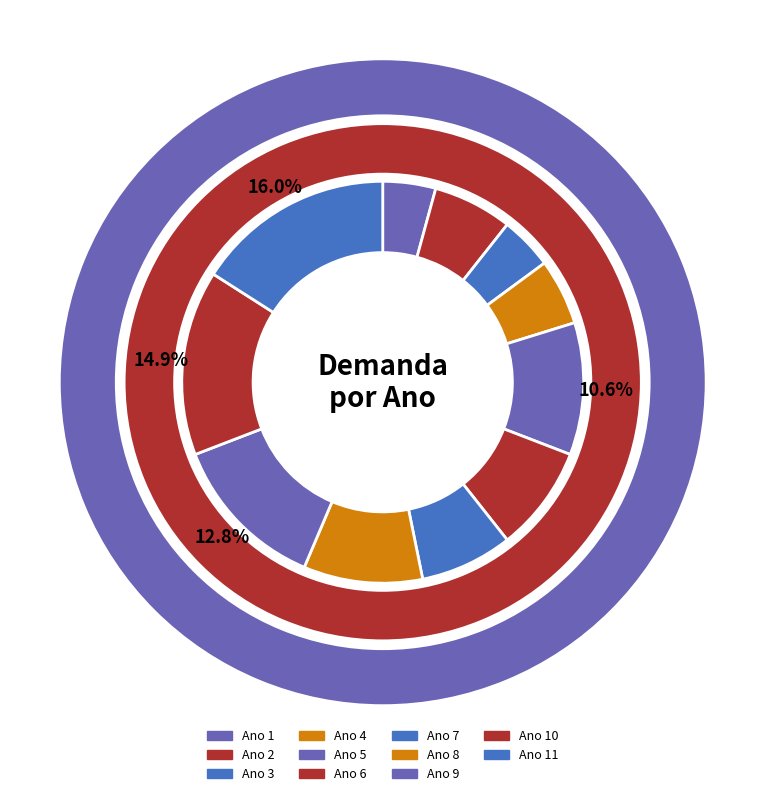

What is the ratio of the value at 7 to the value at 3?

1.8